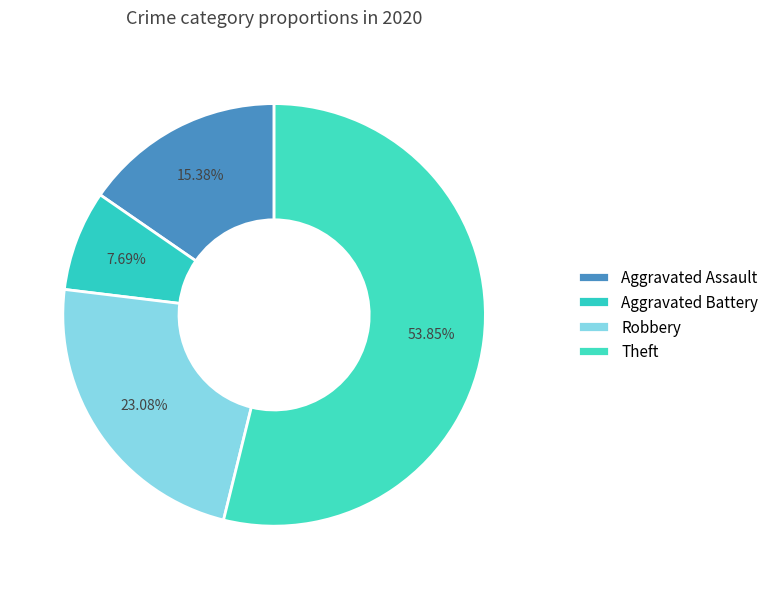

How many slices are in this pie chart?

4